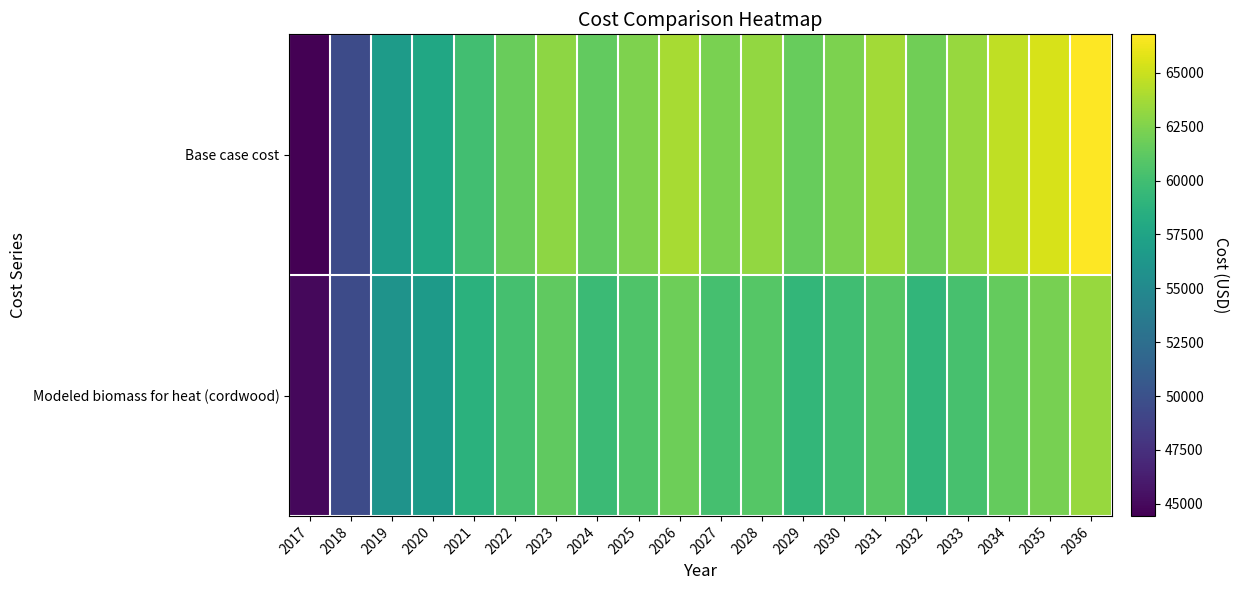

Between 2030 and 2028, which is larger?

2028